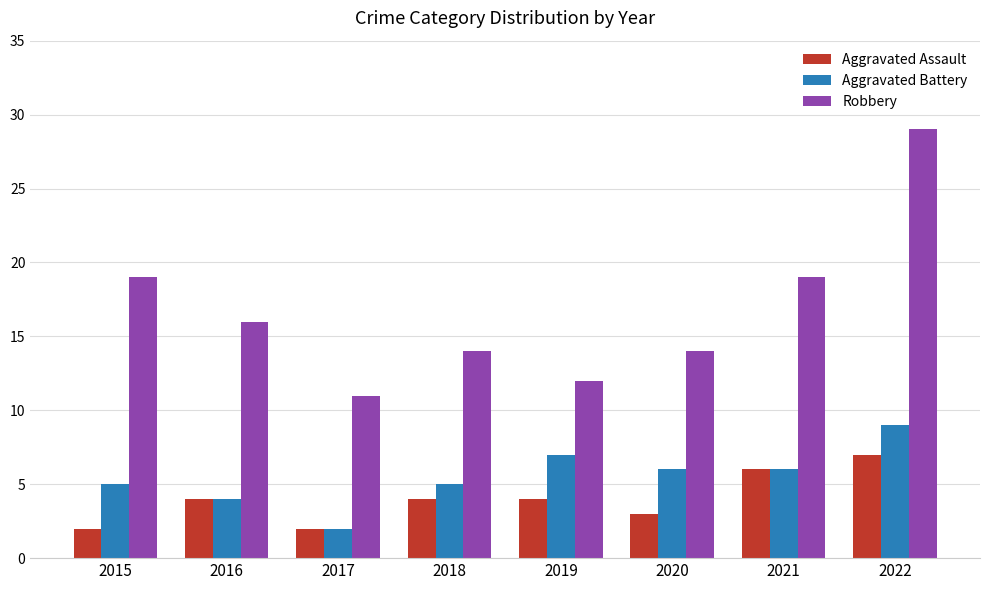

What are all the series names shown in the legend?

Aggravated Assault, Aggravated Battery, Robbery